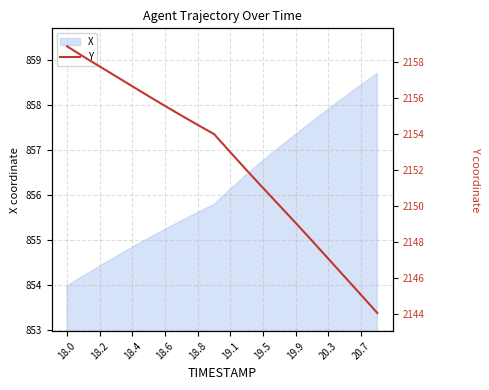

What is the maximum value shown in the chart?

2158.9